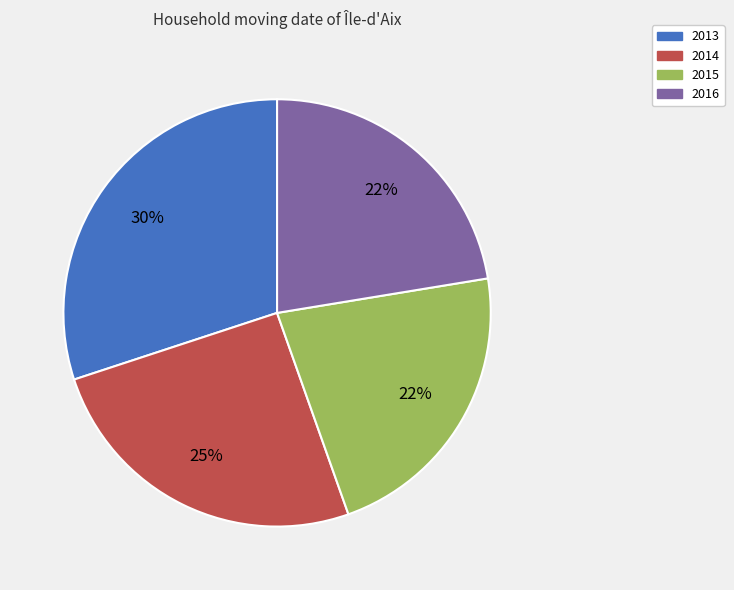

Which category has the biggest portion of the pie?

2013